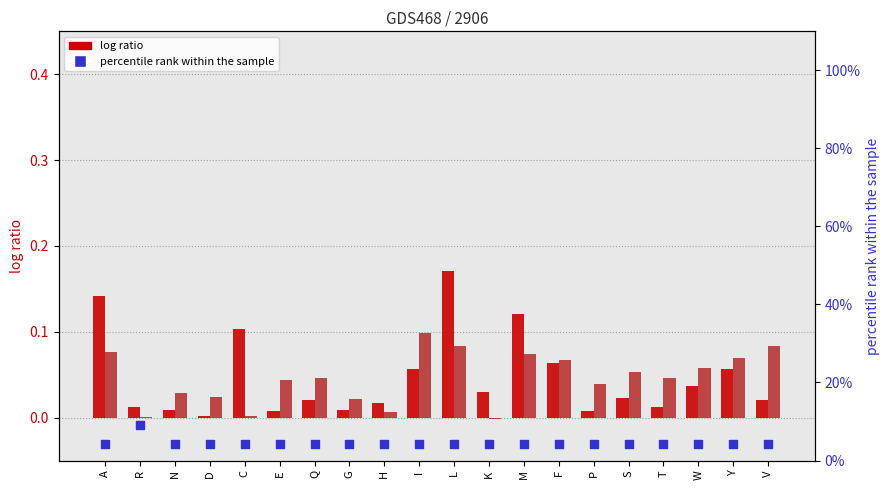

What is the total value across all series at M?

0.2